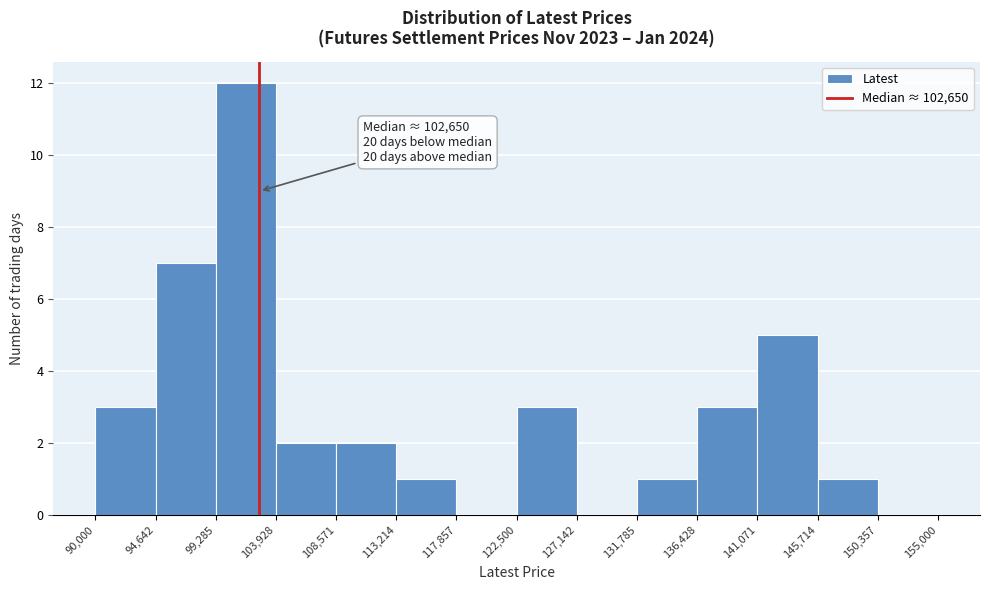

Over which range of the x-axis is the bar tallest?

99,285 to 103,928